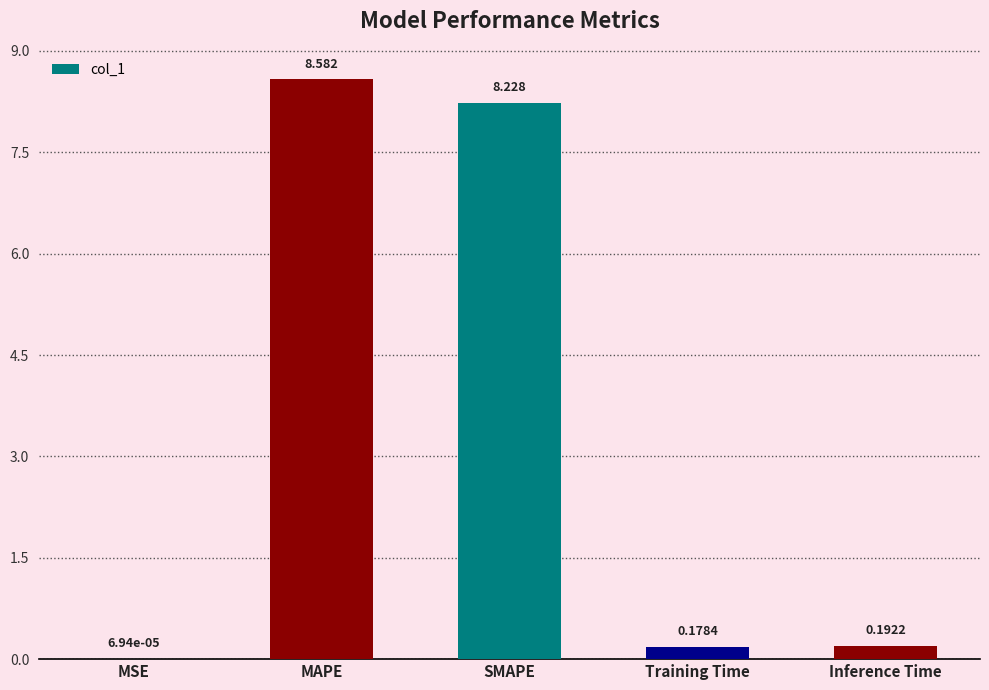

Between SMAPE and Training Time, which is larger?

SMAPE